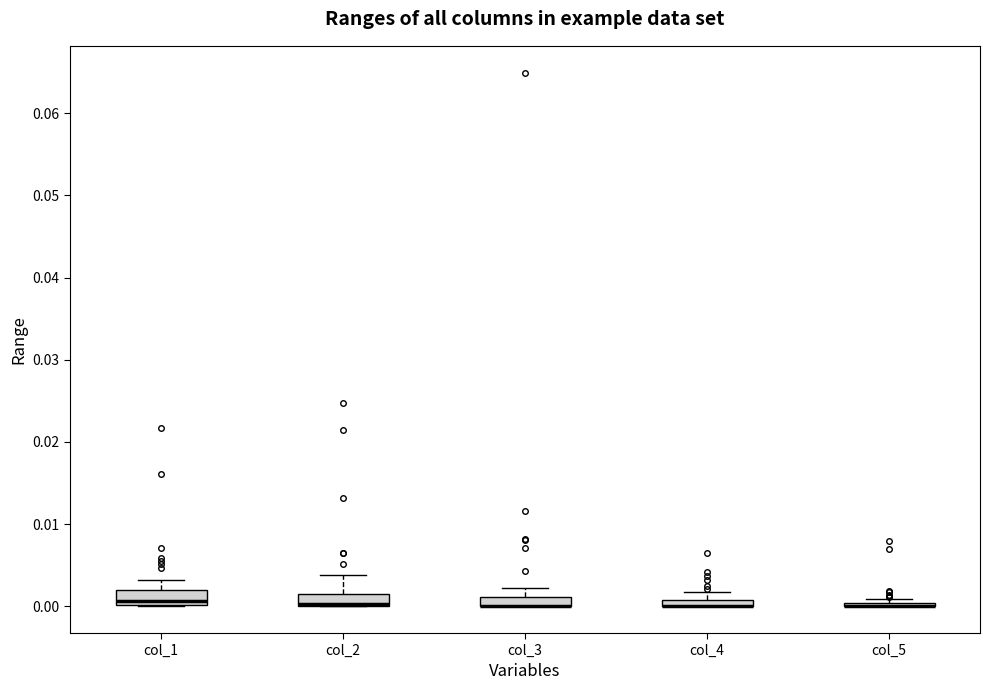

Where is the upper edge of the box for col_4 on the y-axis? The values are not printed on the chart, so give them approximately, as read against the axis.

0.001